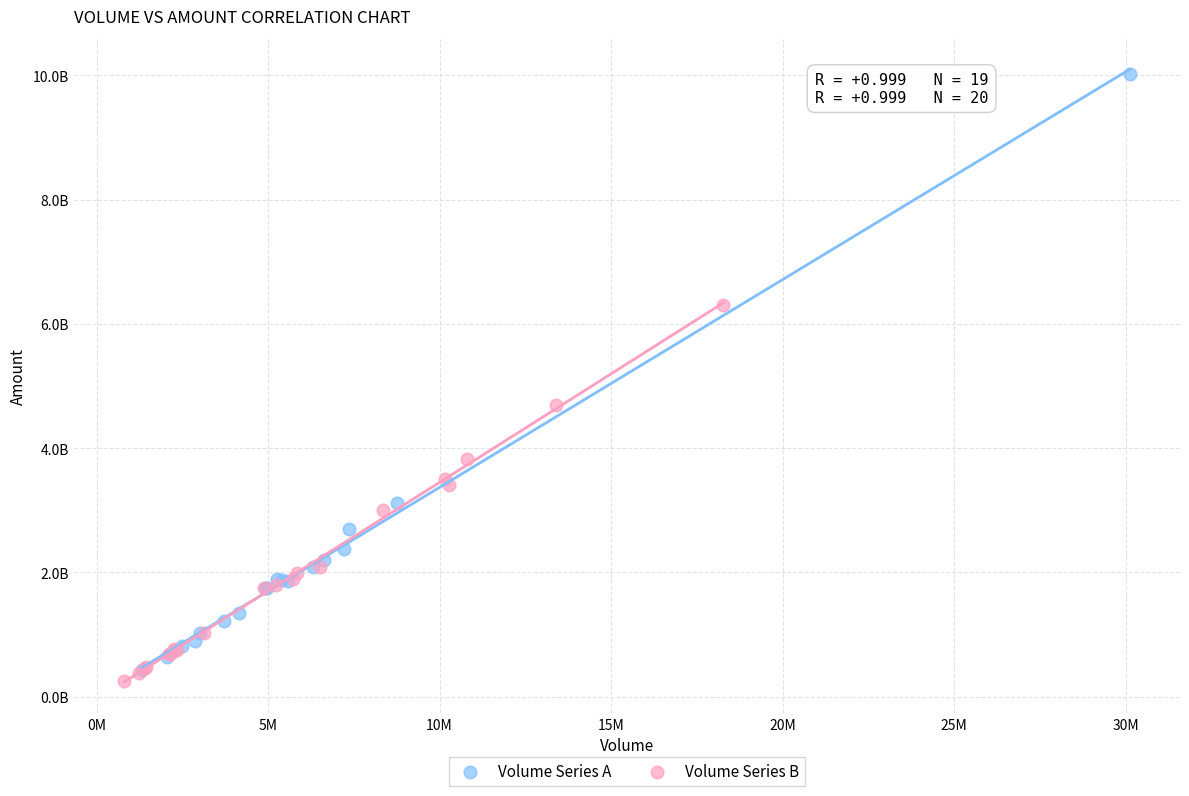

What are all the series names shown in the legend?

Volume Series A, Volume Series B